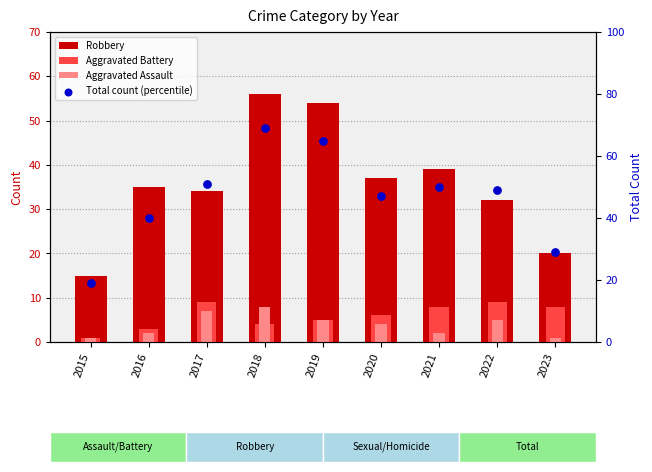

Which series has the largest Y range (max minus min)?

Total count (percentile)